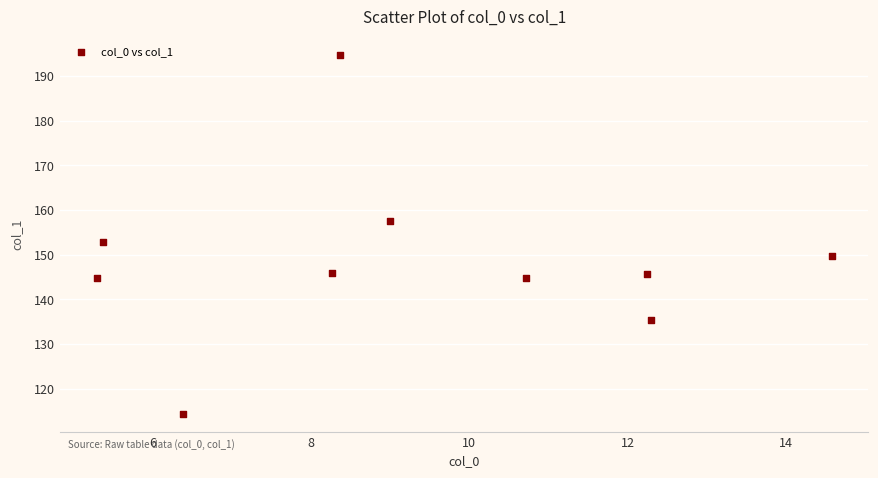

What is the range of Y values (max minus min)?

80.4